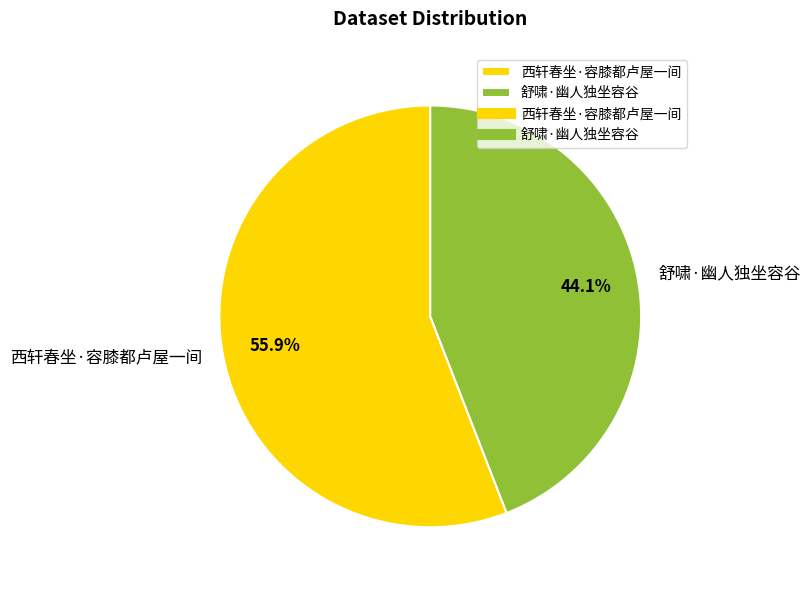

What is the majority slice?

西轩春坐·容膝都卢屋一间